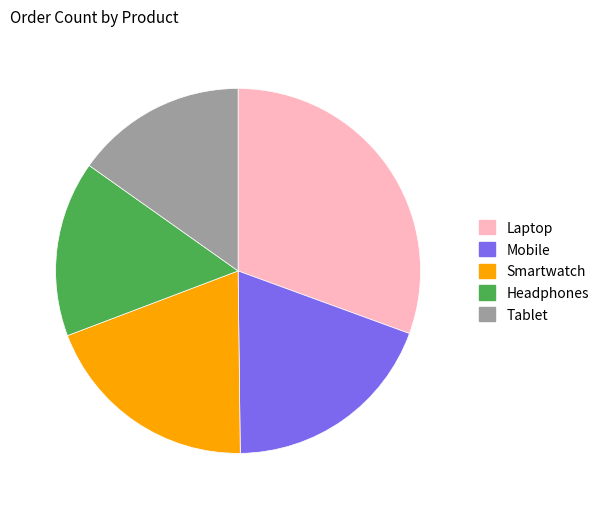

How many segments does this pie chart have?

5